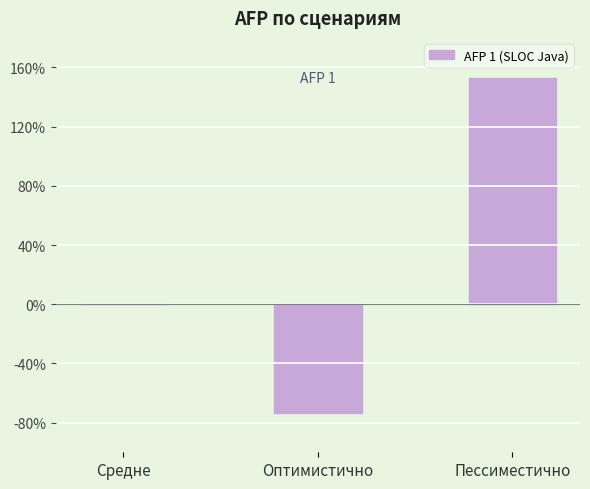

What is the maximum value shown in the chart?

152.8